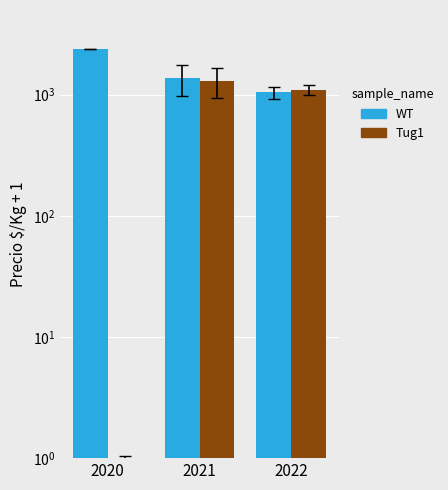

Which has a higher value, 2022 or 2020?

2020